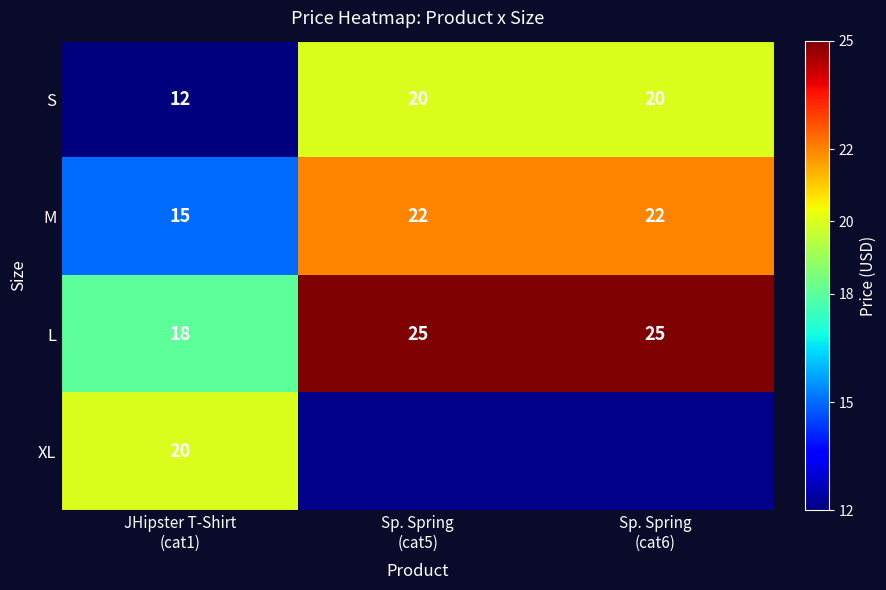

How many M values are between 15 and 22?

3